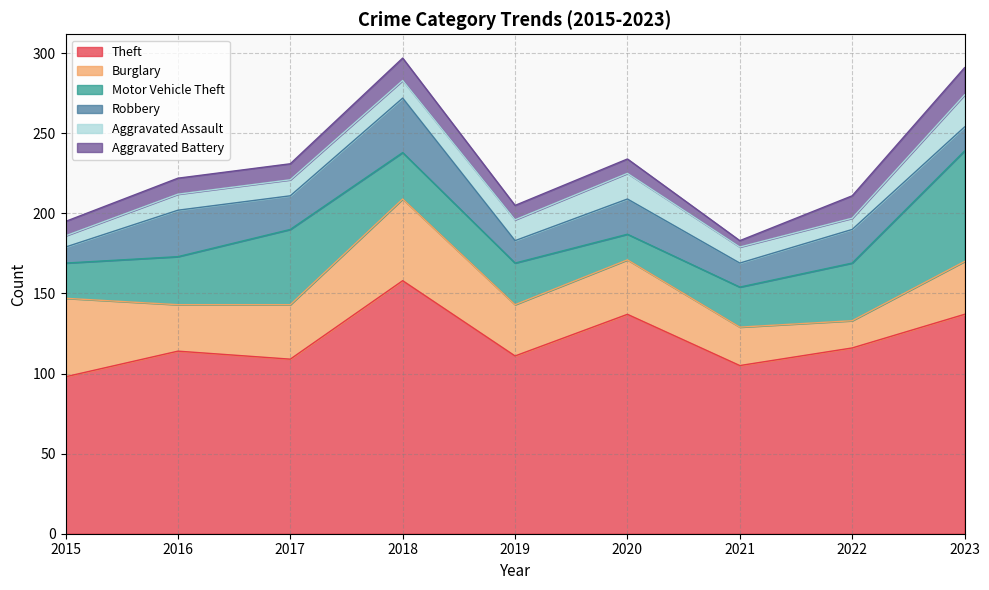

What is the difference between the maximum and minimum values in the Theft series?

60